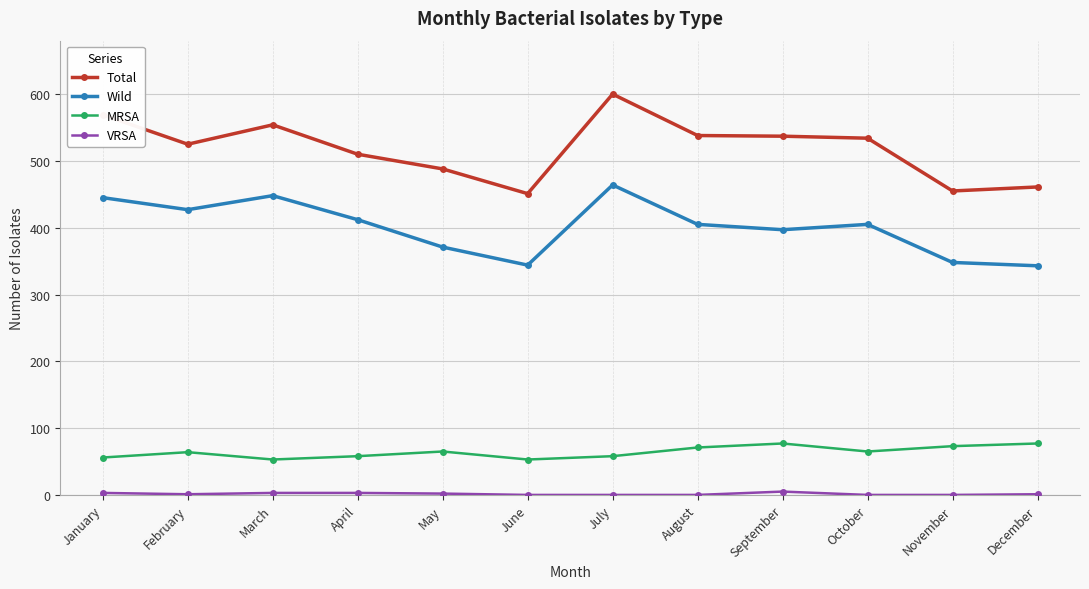

The Total series shows 278 at September. True or false?

False